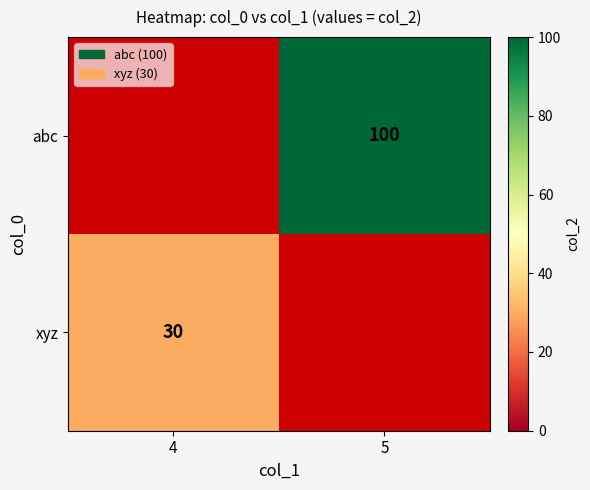

Is it true that xyz equals 30 at 4?

True